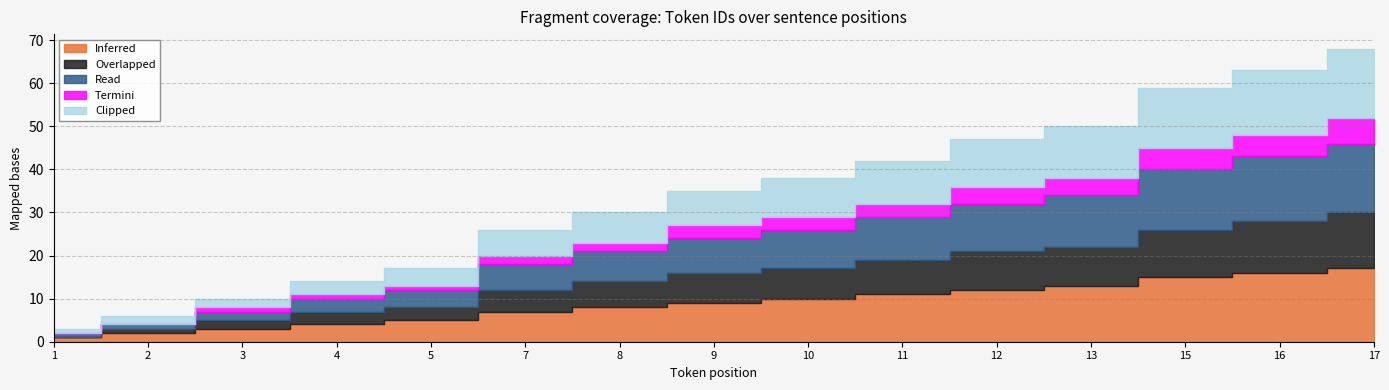

Rank the series by their maximum value, from lowest to highest.

Termini, Overlapped, Read, Clipped, Inferred